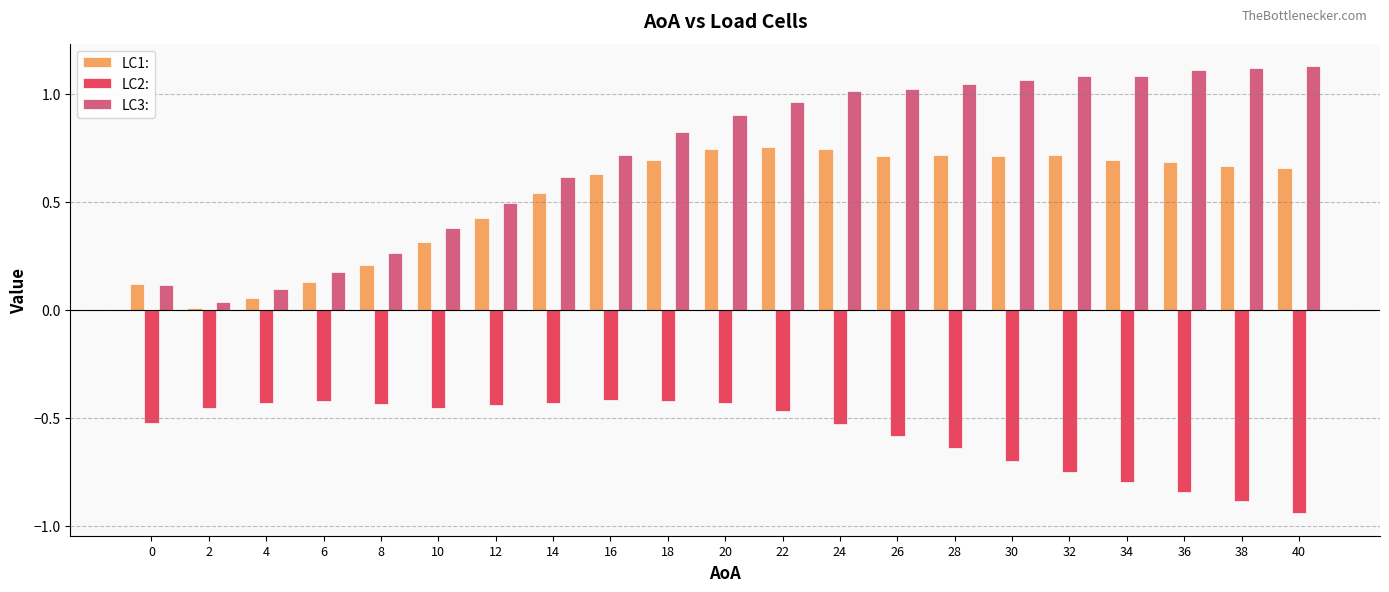

What is the sum of all LC2: values?

-12.0